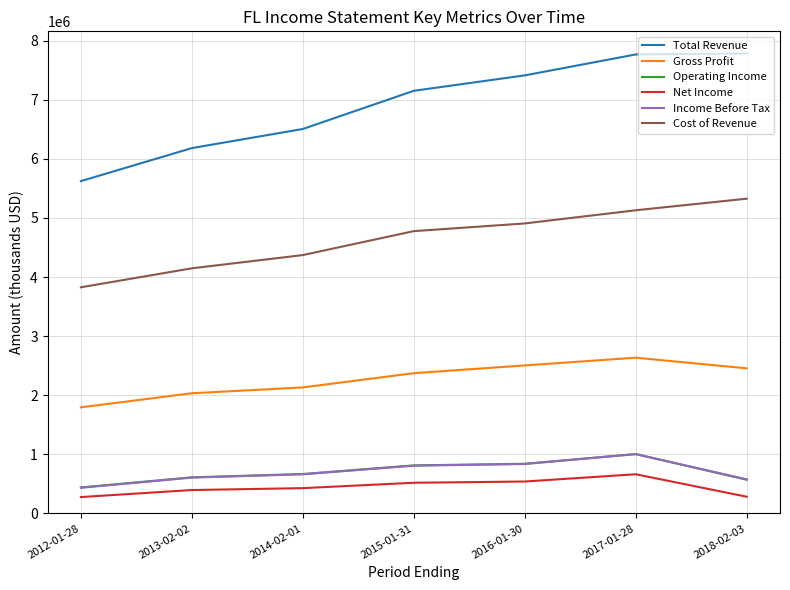

Which series has the largest range (max minus min)?

Total Revenue